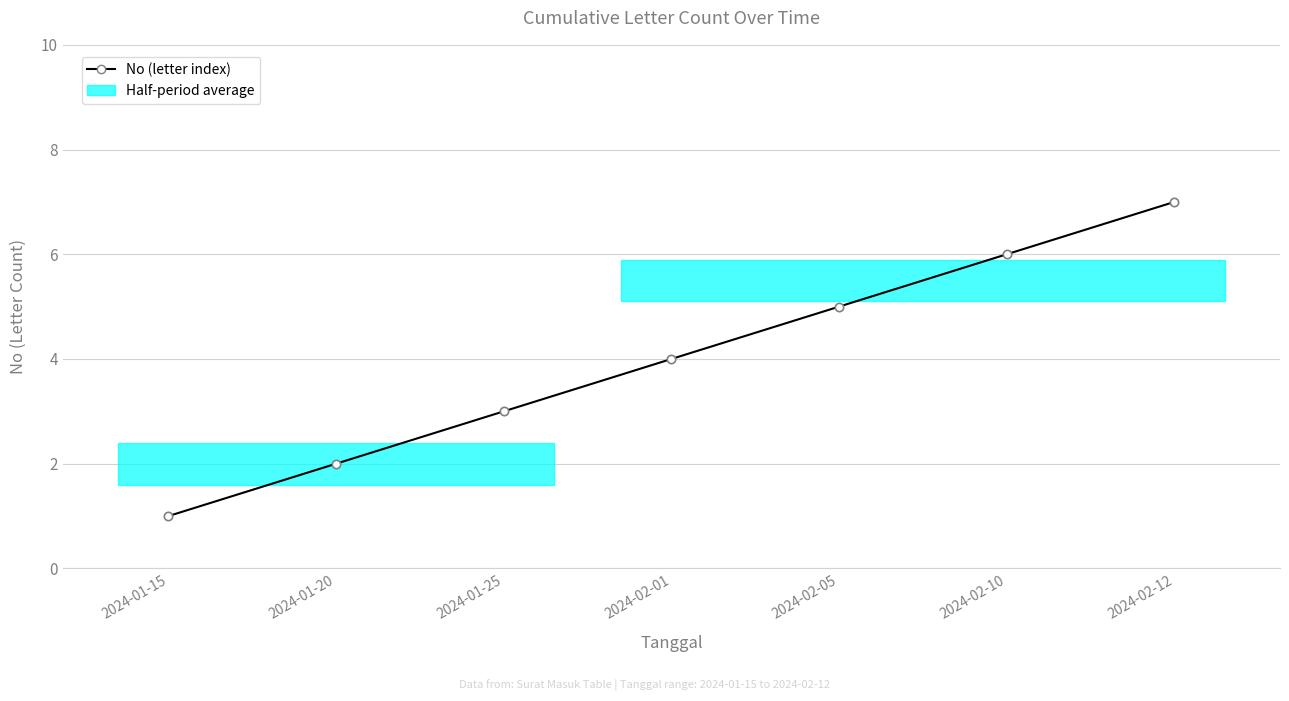

The chart shows a value of 4 at 2024-02-12. True or false?

False